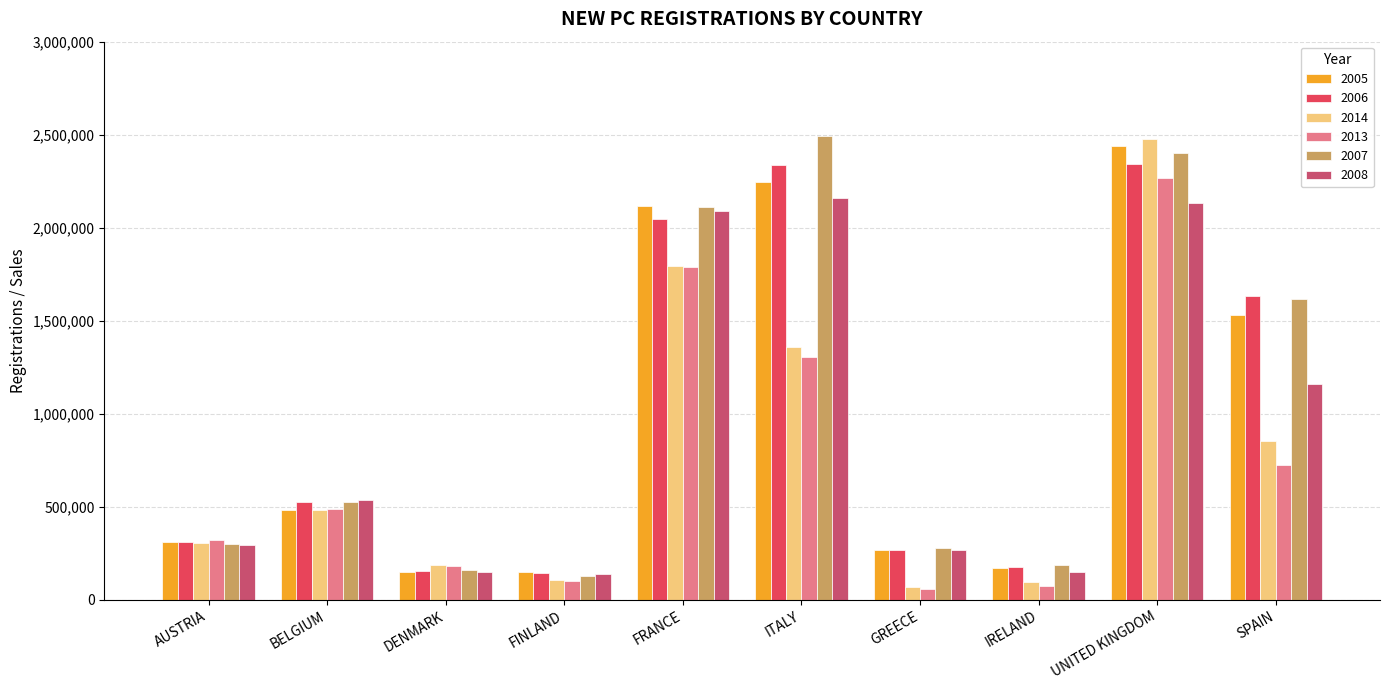

Which series has the largest total across all categories?

2007